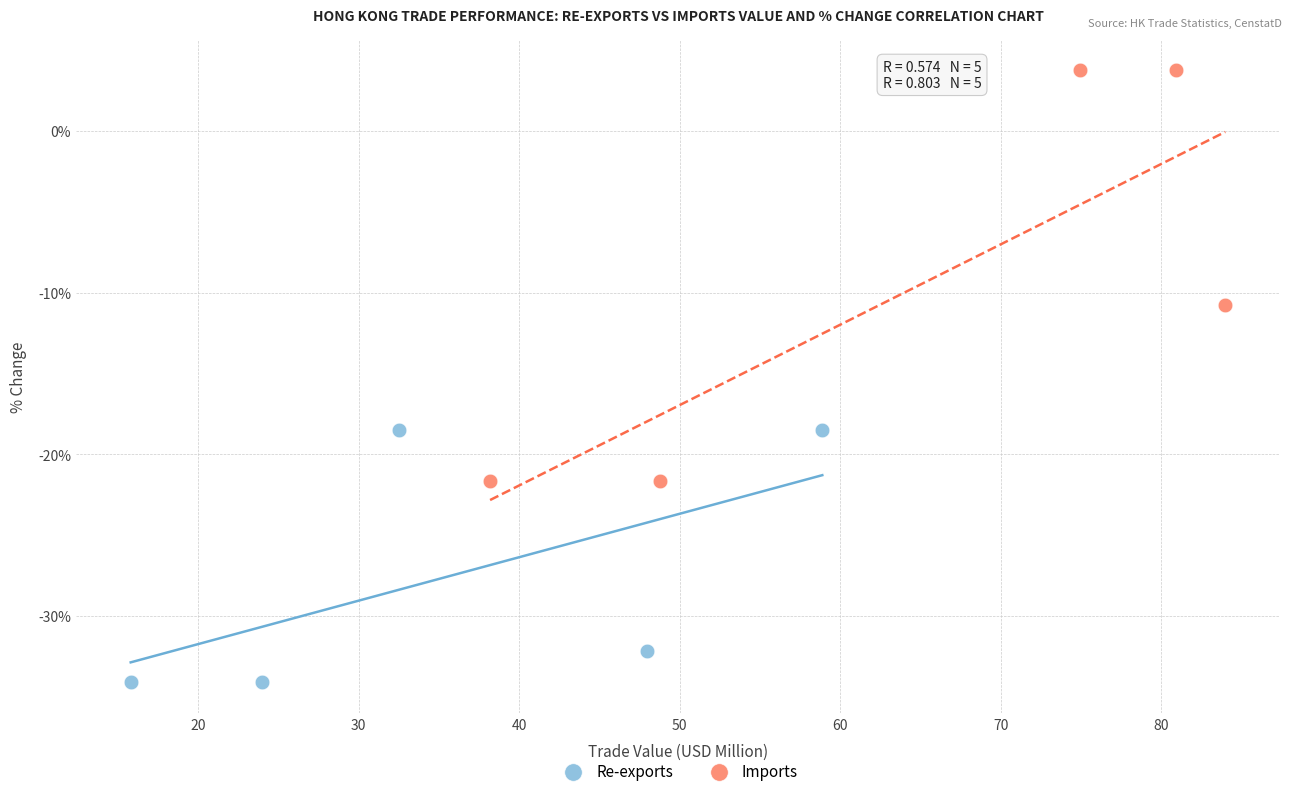

Which series contains the lowest Y value?

Re-exports